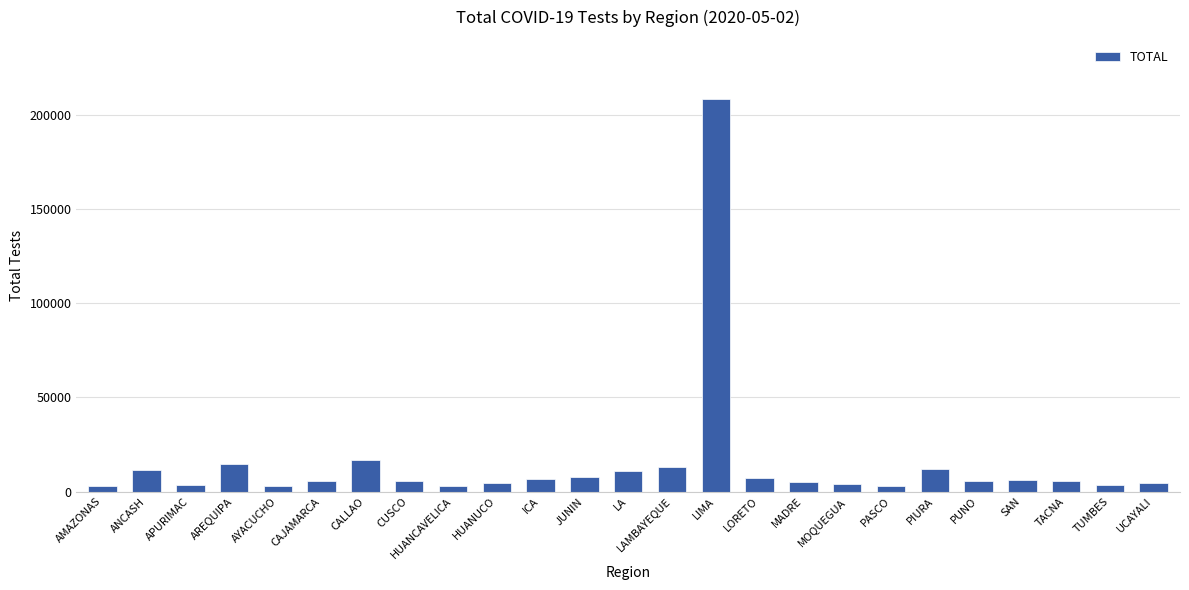

At which label is the value closest to 105914?

CALLAO